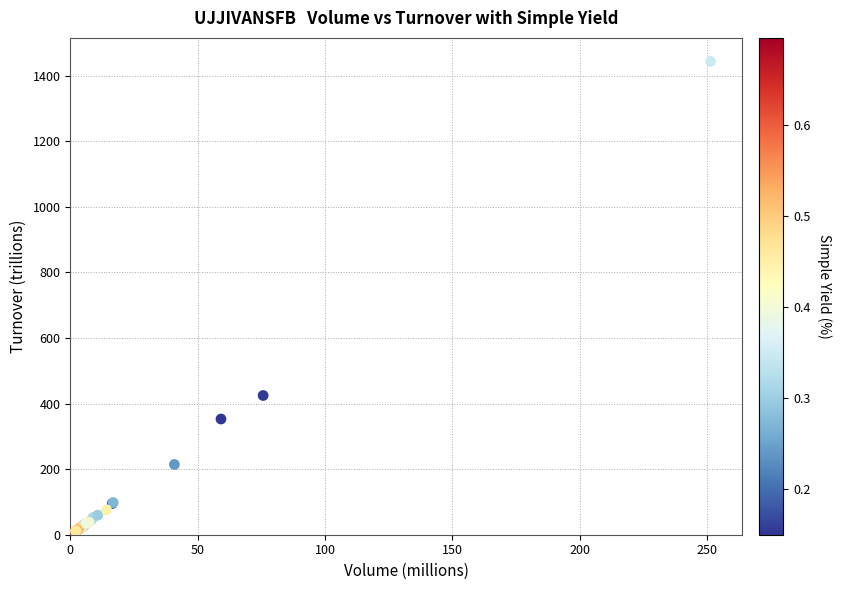

What Y value in the scatter plot is closest to 727?

424.6